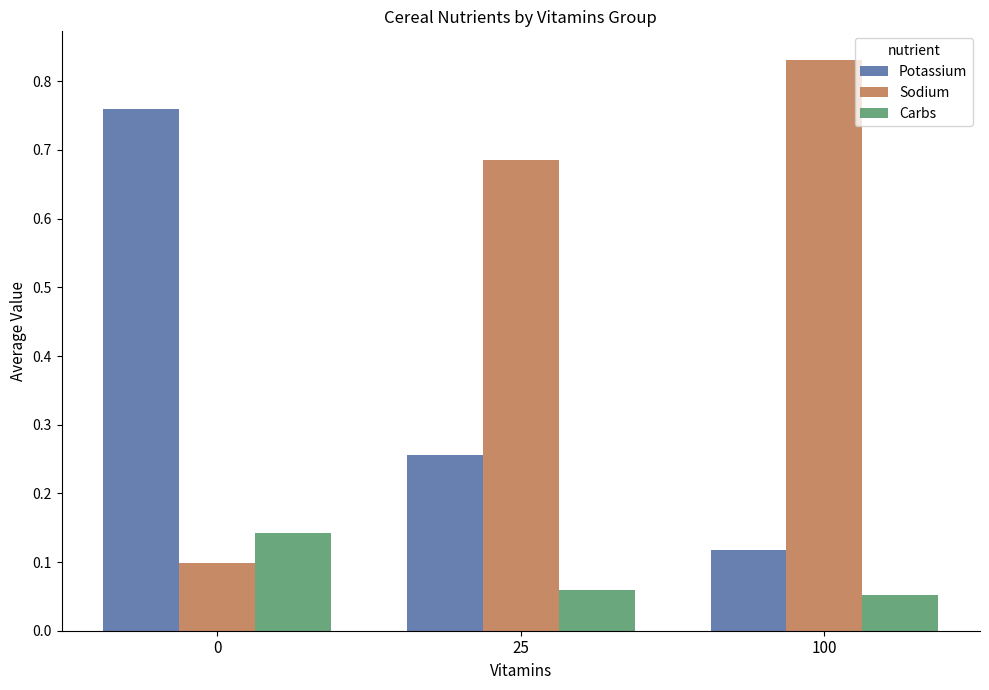

The Sodium series shows 0.0 at 0. True or false?

False